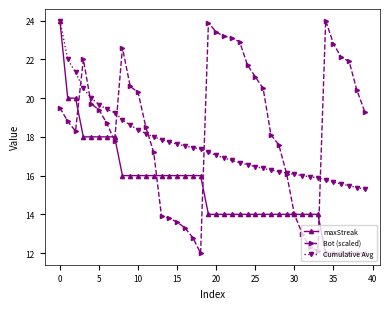

How many data points in Bot (scaled) are less than 19?

19